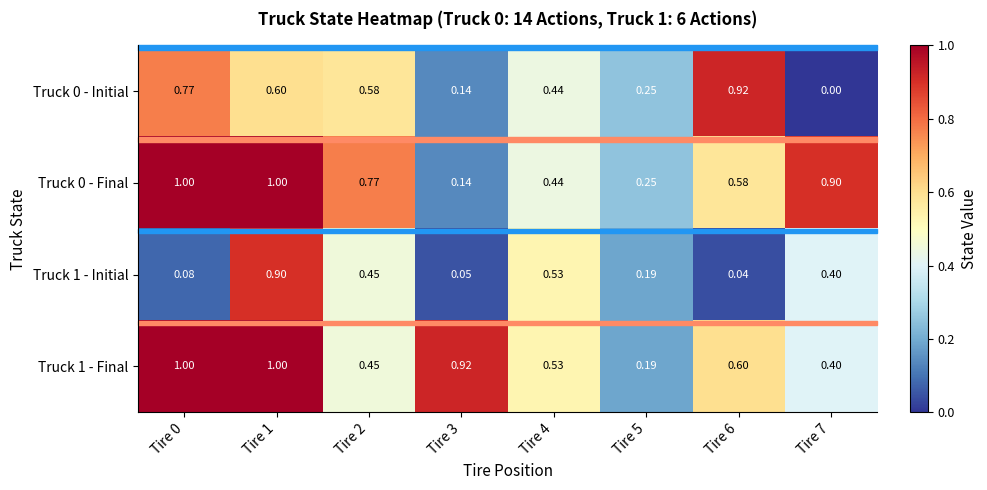

How many positive values does the Truck 0 - Initial series have?

7